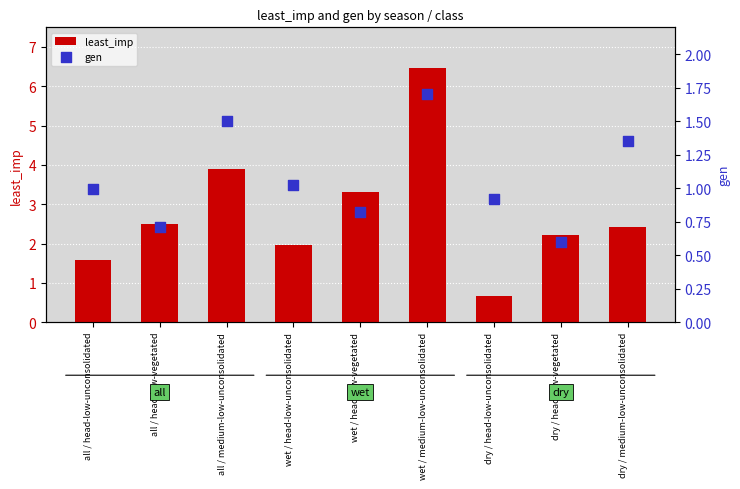

Which series has the largest total across all categories?

least_imp